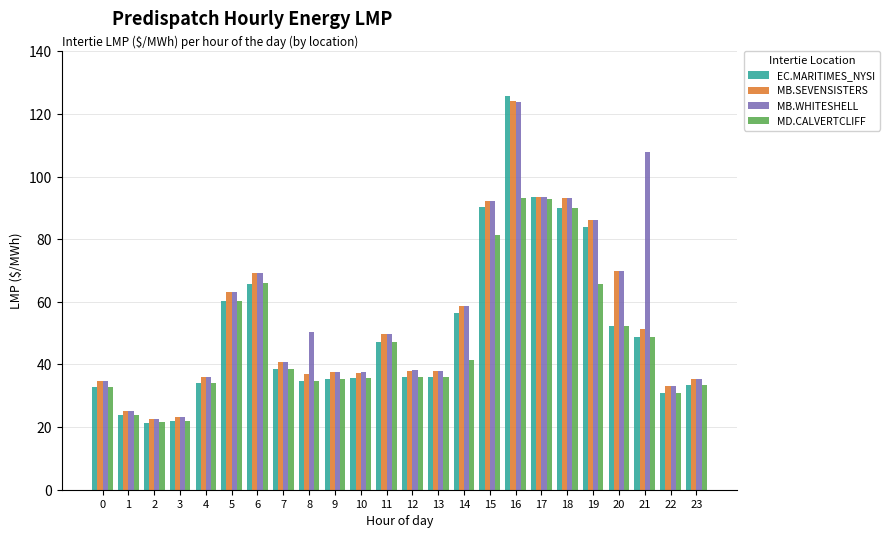

What is the value of the MD.CALVERTCLIFF bar at the 15th from the left?

41.6